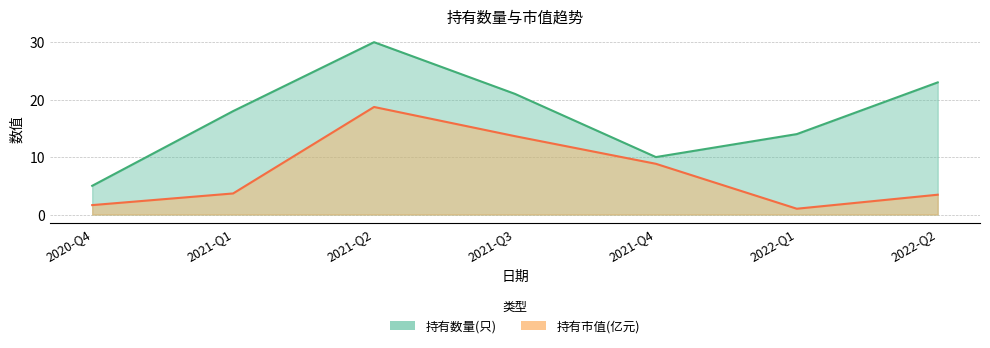

True or false: 持有数量(只) and 持有市值(亿元) cross at least once.

False